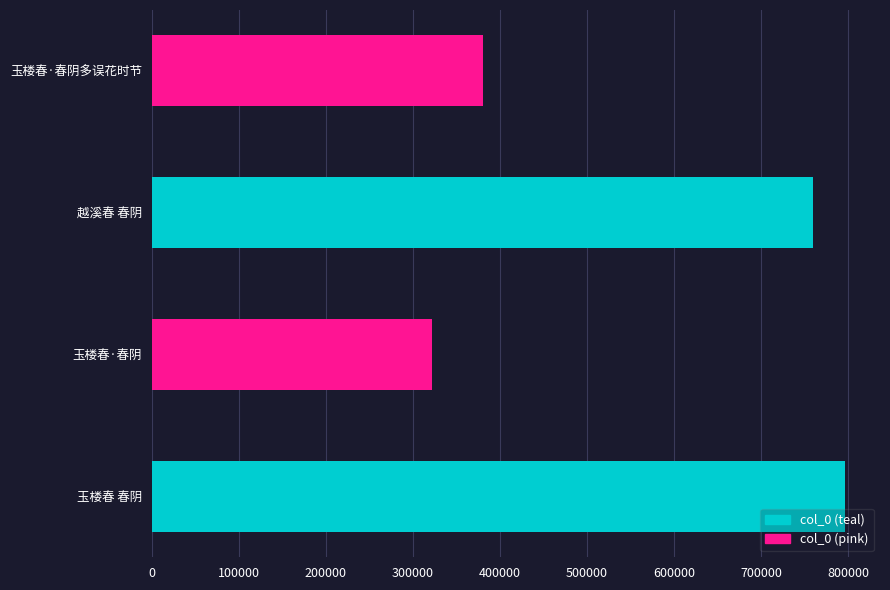

List the labels in order of value, largest first.

玉楼春 春阴, 越溪春 春阴, 玉楼春·春阴多误花时节, 玉楼春·春阴